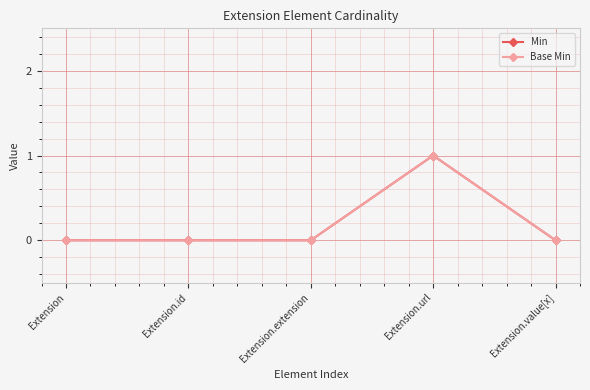

Reading left to right, list all the values displayed in this chart.

Min: 0	0	0	1	0
Base Min: 0	0	0	1	0